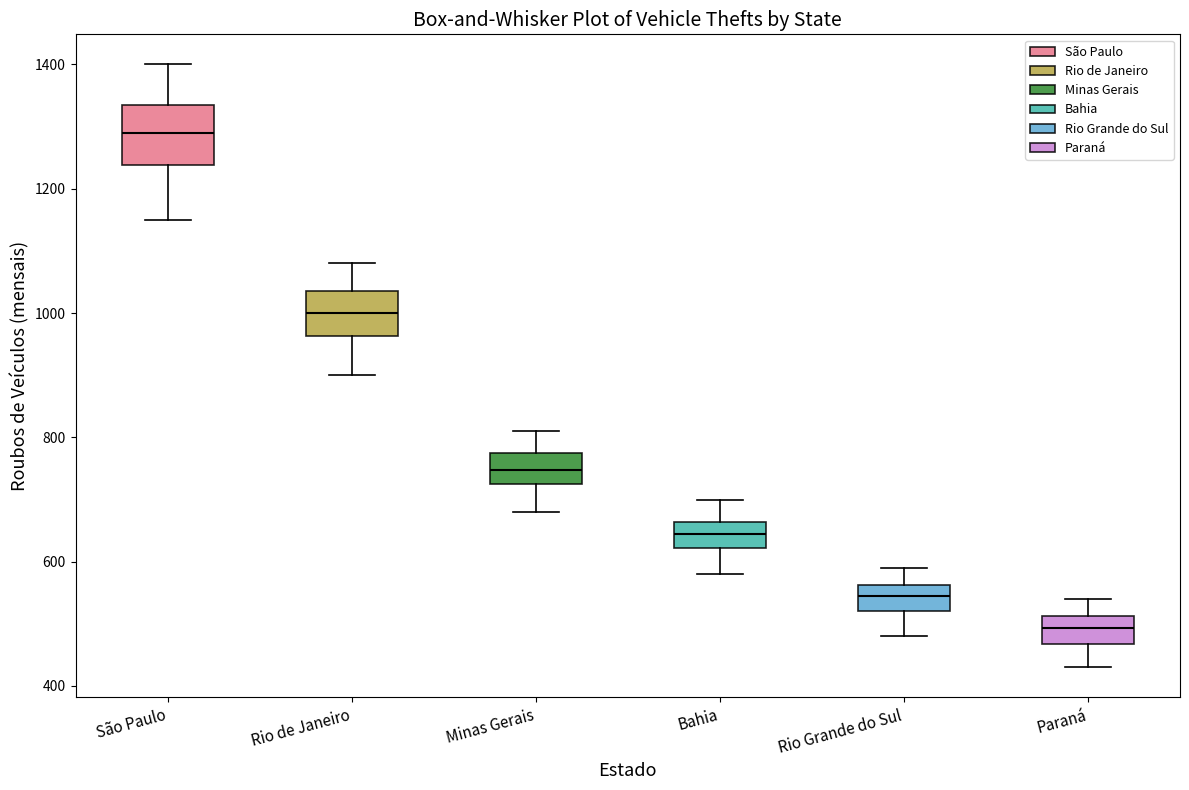

Which box has the highest median line?

São Paulo